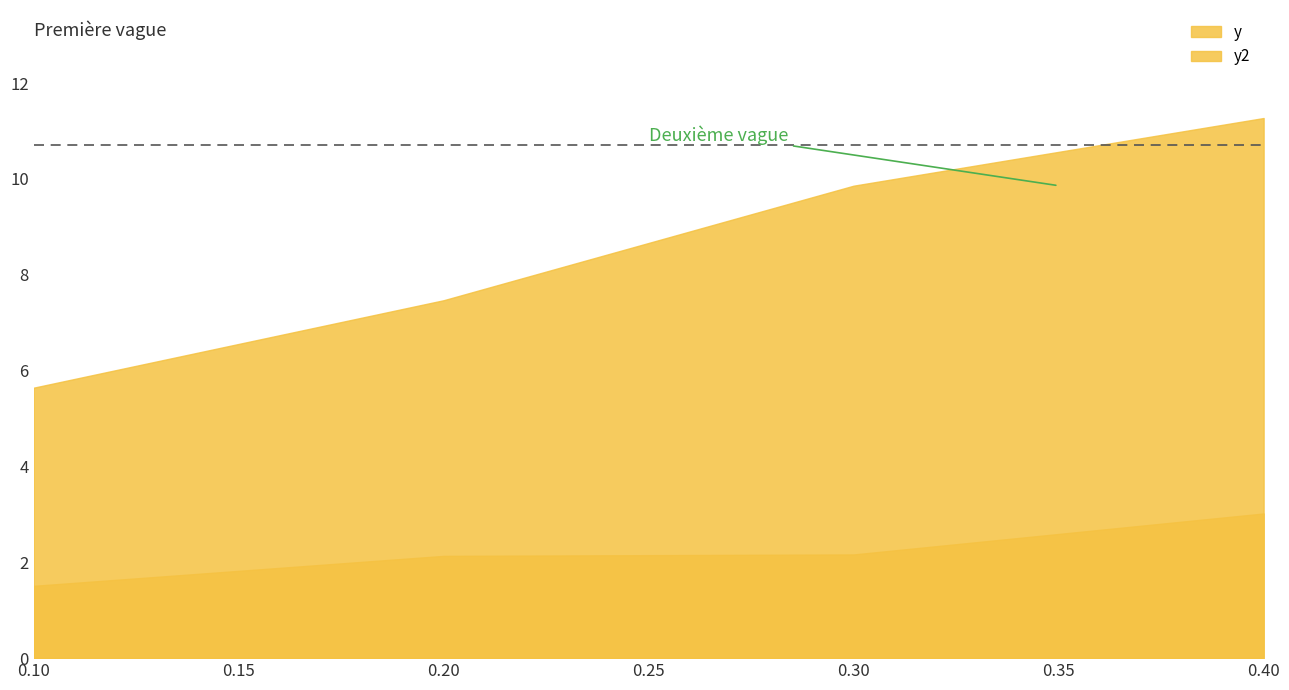

What is the difference between the y2 values at 0.3 and 0.2?

2.4